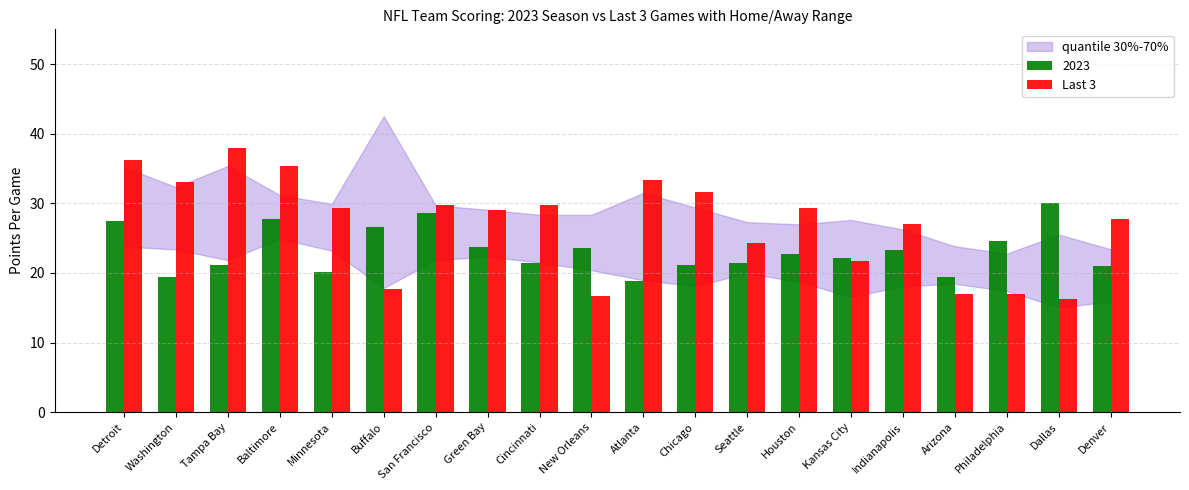

What is the difference between the maximum and minimum values in the Last 3 series?

21.7